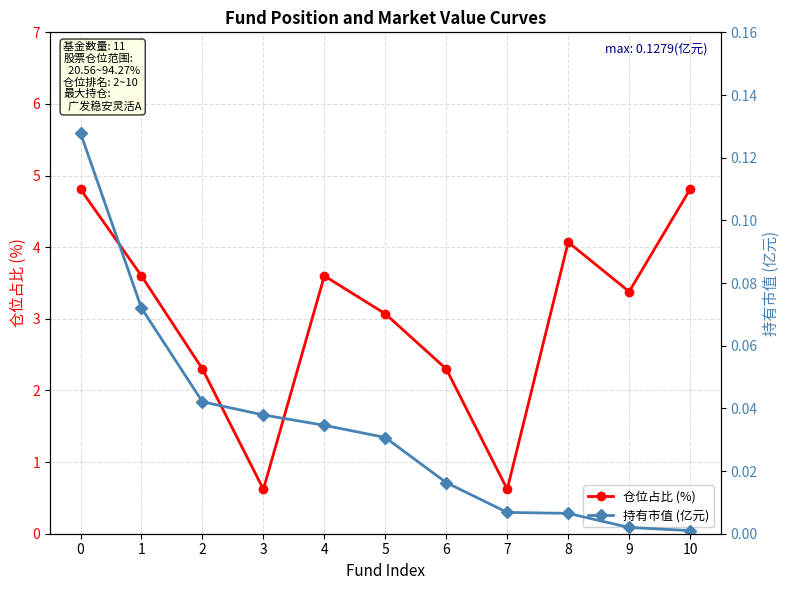

What is the sum of all 持有市值 (亿元) values?

0.4